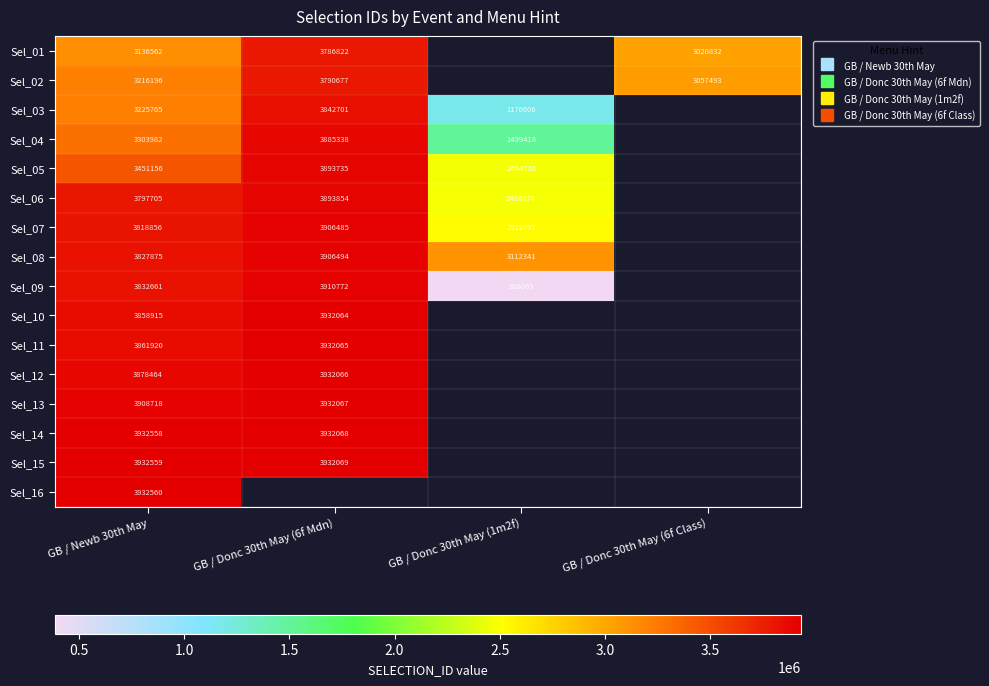

At which category does the chart reach its minimum across all series?

GB / Donc 30th May (1m2f)